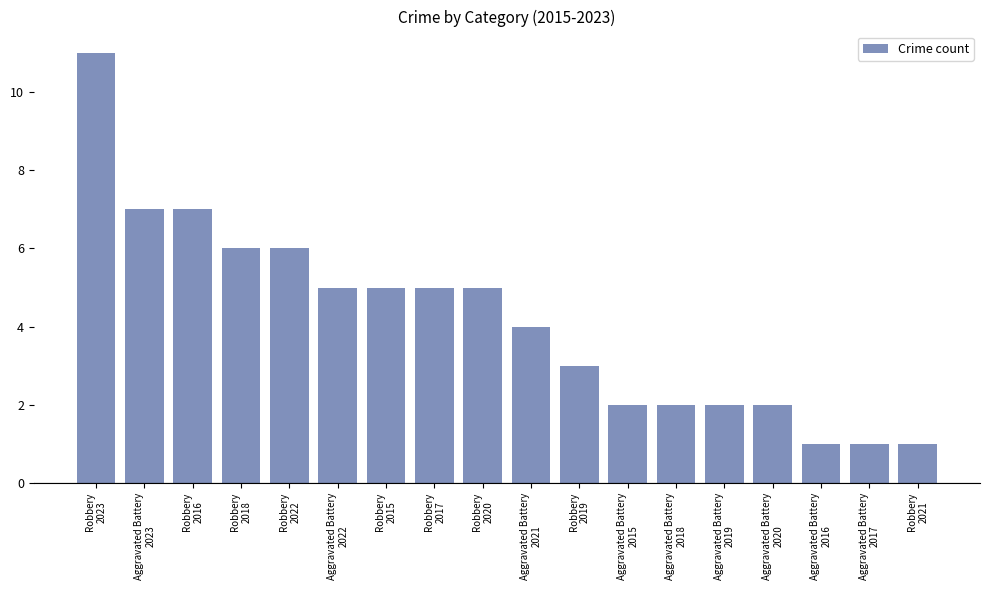

Reading left to right, transcribe all the data shown in this chart.

11	7	7	6	6	5	5	5	5	4	3	2	2	2	2	1	1	1